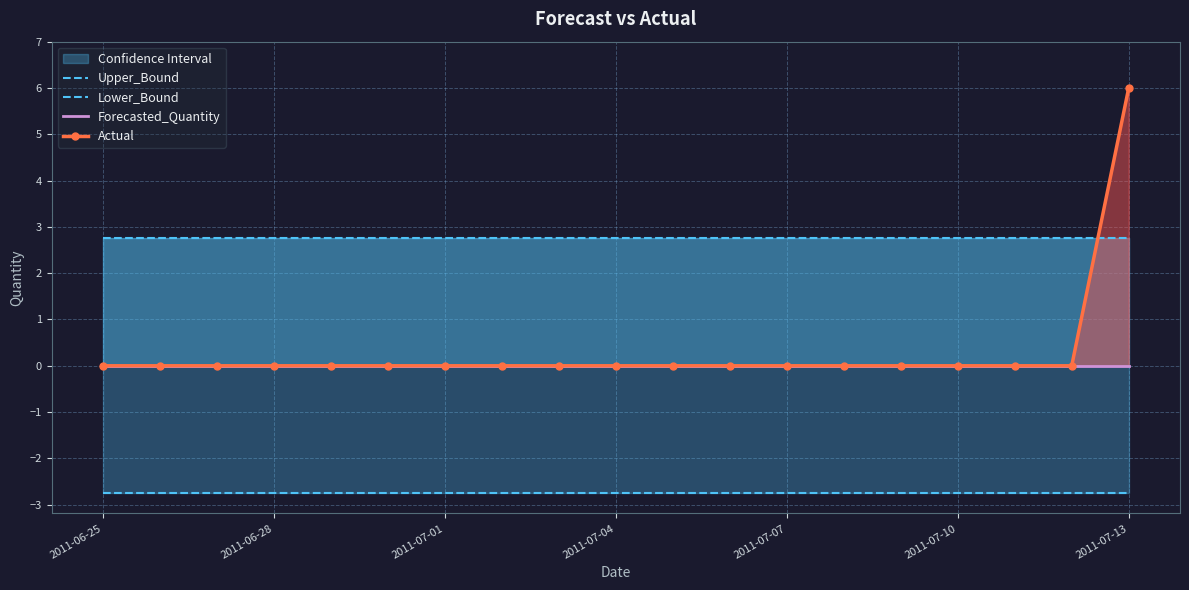

Which series has the largest total across all categories?

Upper_Bound